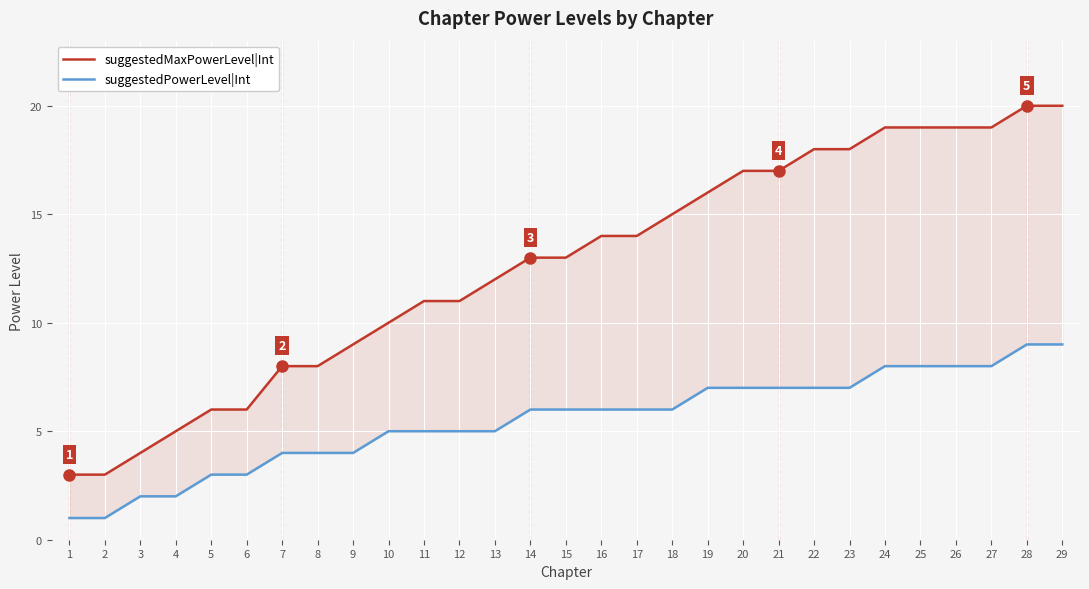

At which category is the sum across all series the highest?

28